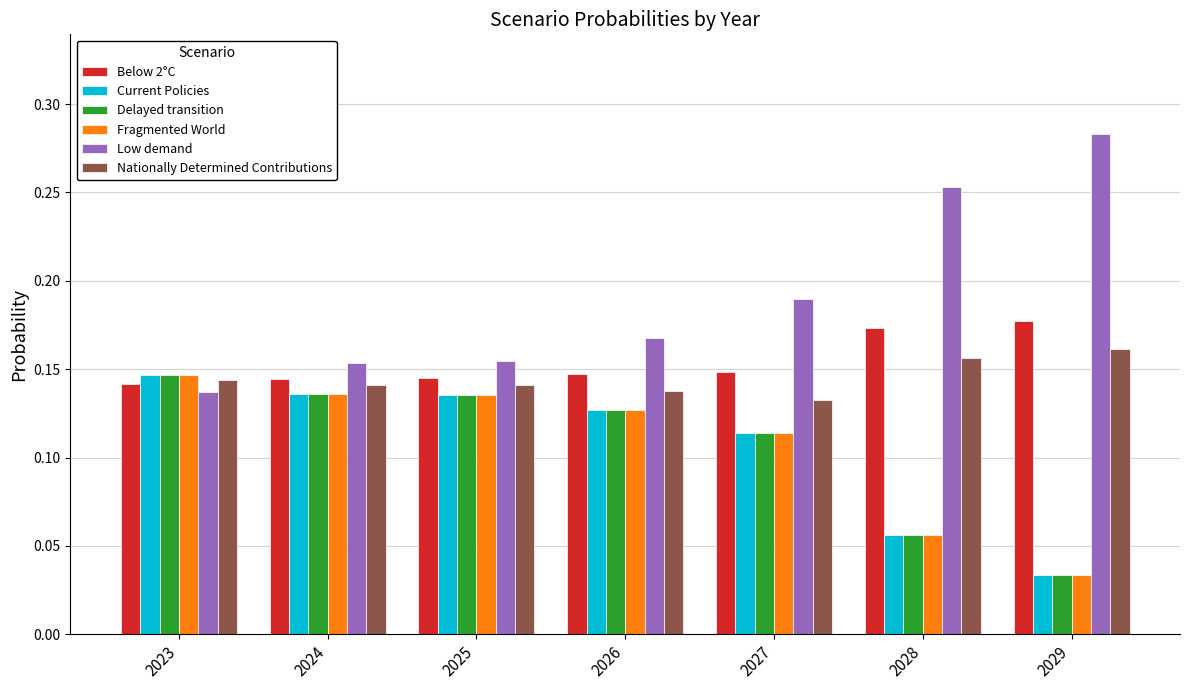

Is it true that Below 2°C equals 0.1 at 2029?

False